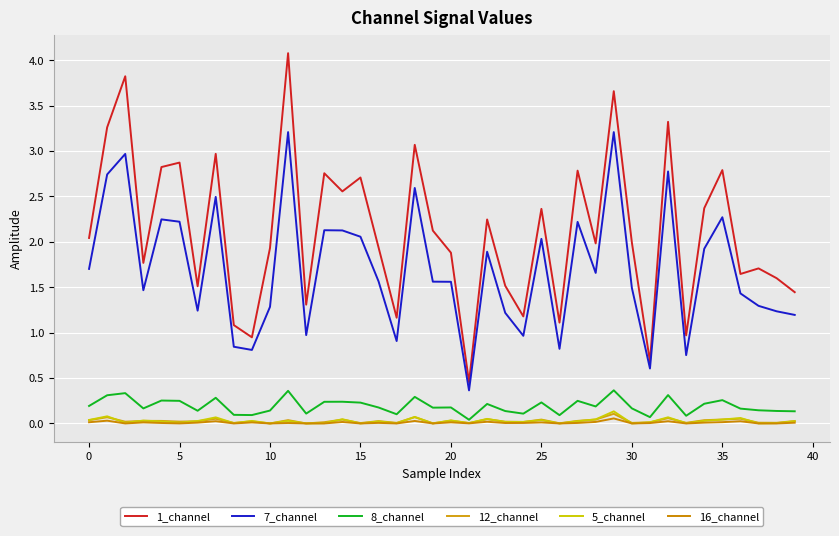

How many lines are shown in the chart?

6